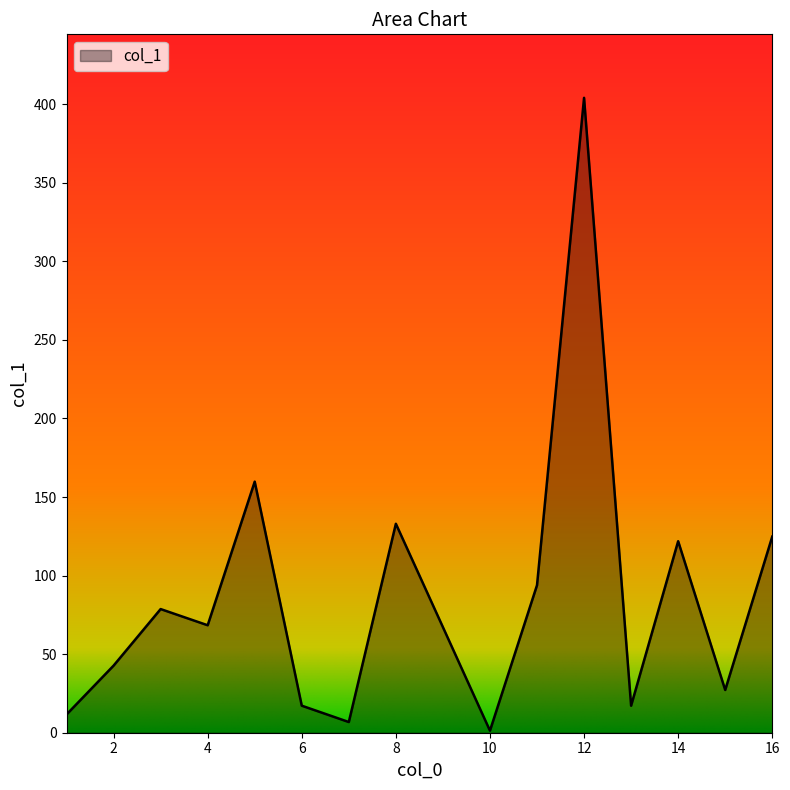

How many interior local valleys (lower than both neighbors) does the data have?

5